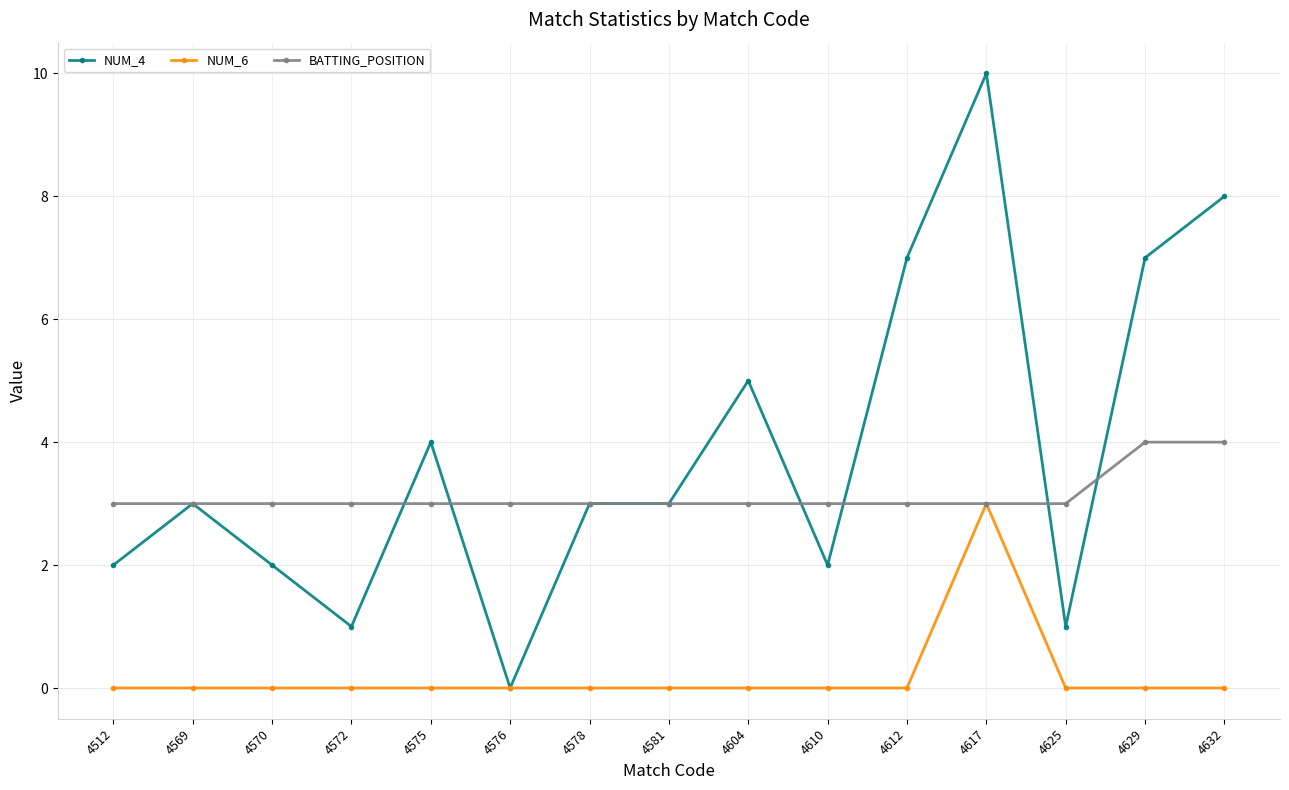

What is the highest value of the NUM_6 series?

3